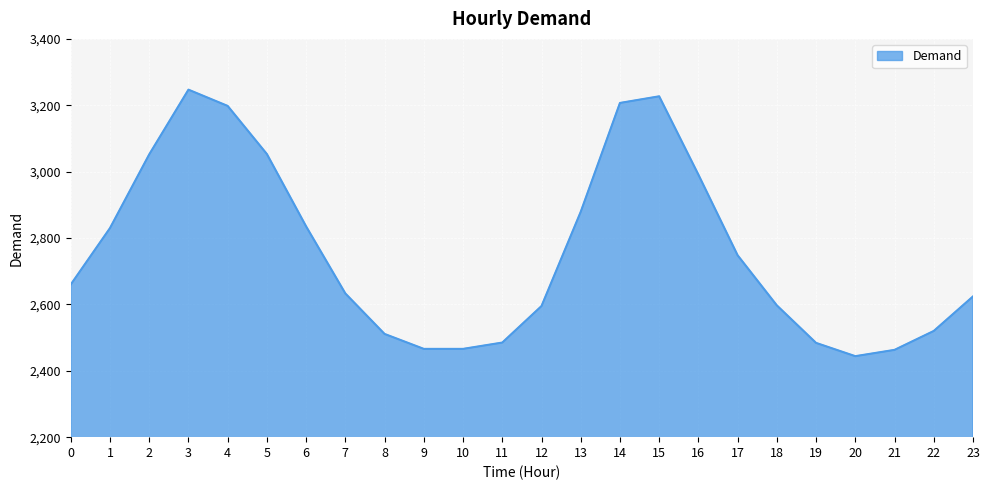

Which has a higher value, 17 or 14?

14